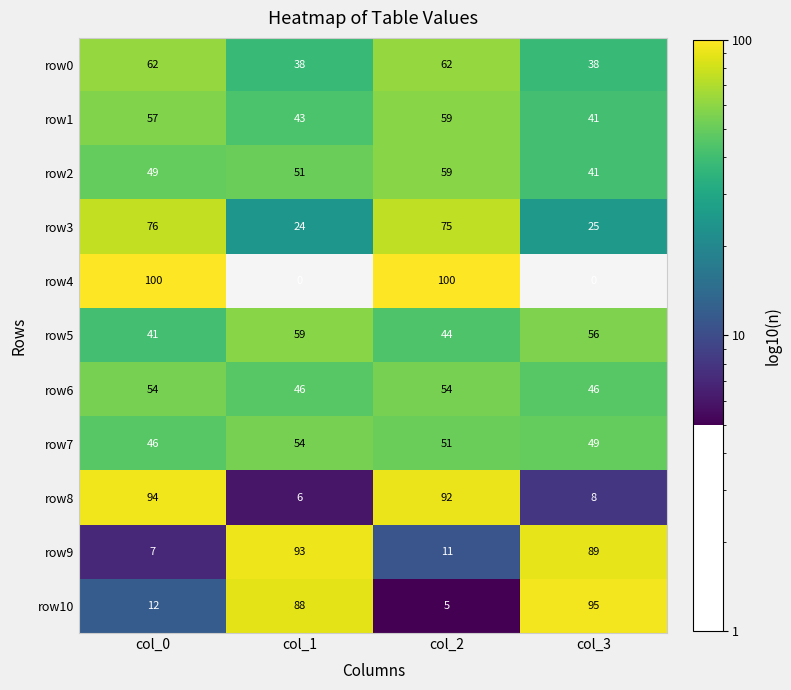

At how many categories does at least one series exceed 40?

4